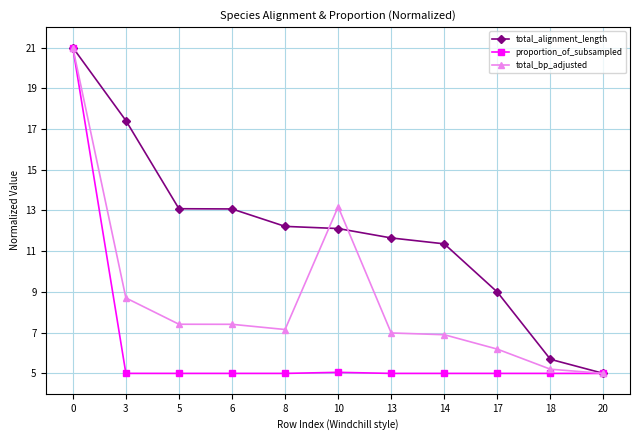

What is the average value of the total_alignment_length series?

12.0